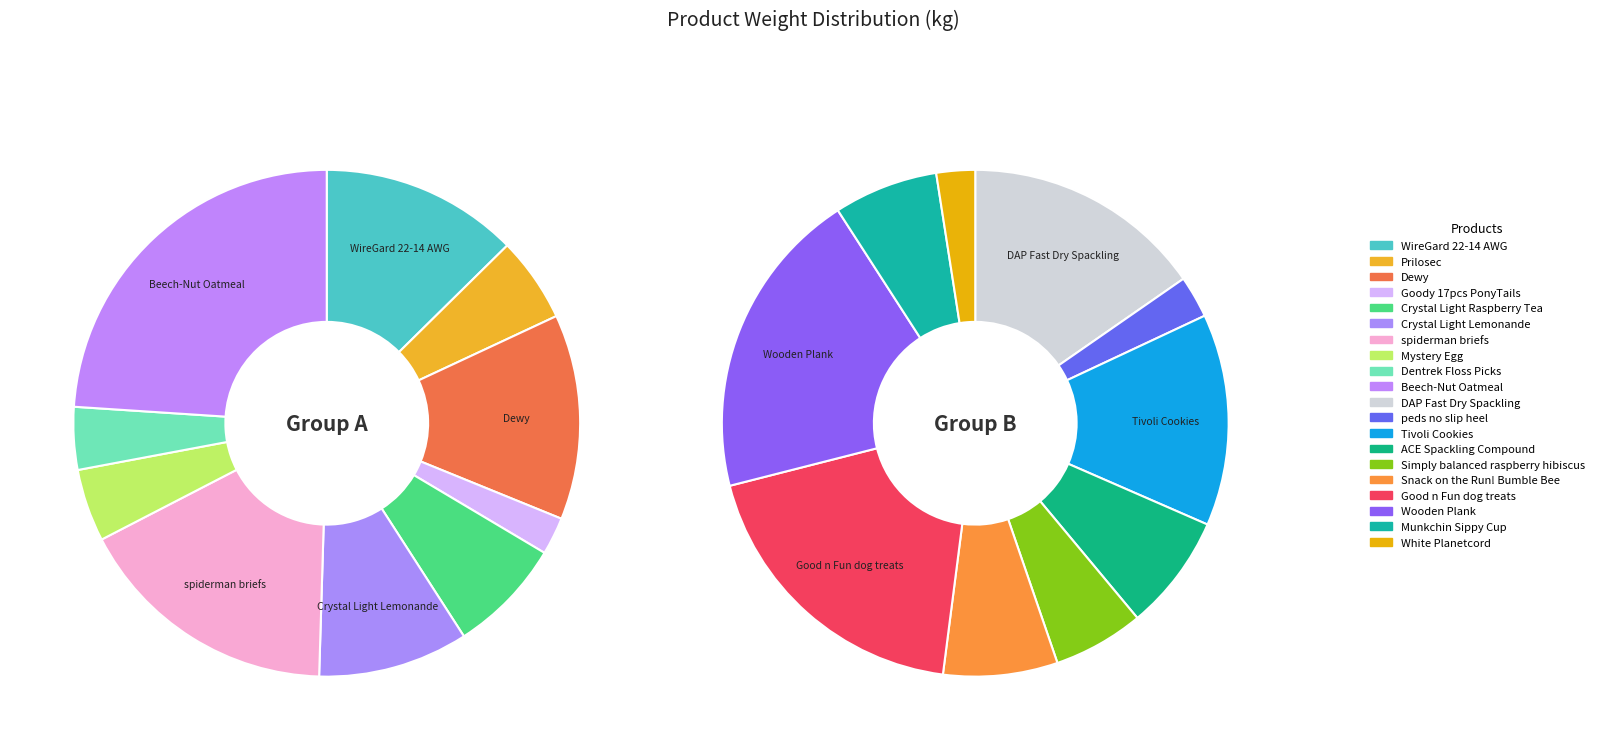

Count the number of slices in the pie.

20